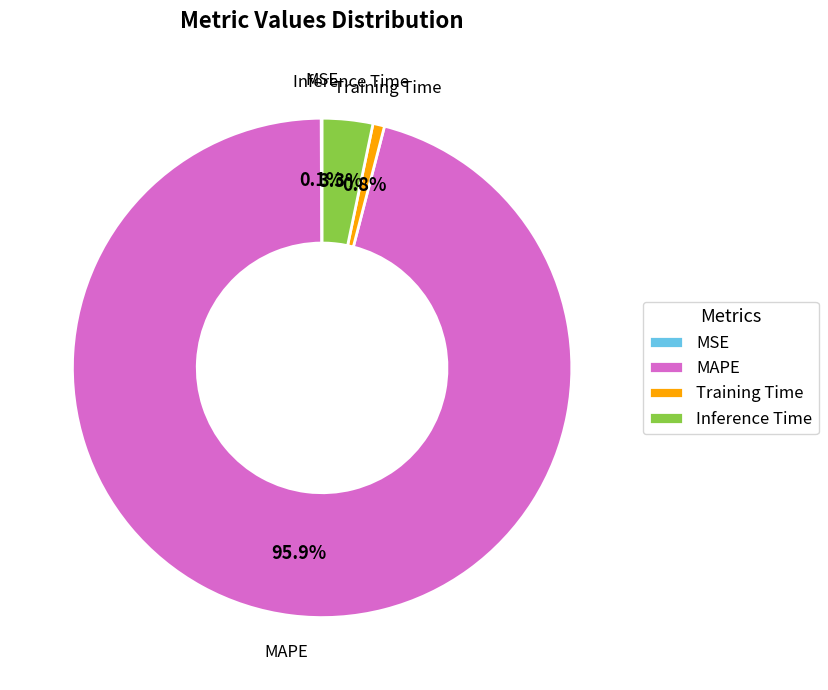

Approximately how many times larger is the value at Training Time compared to Inference Time?

0.2